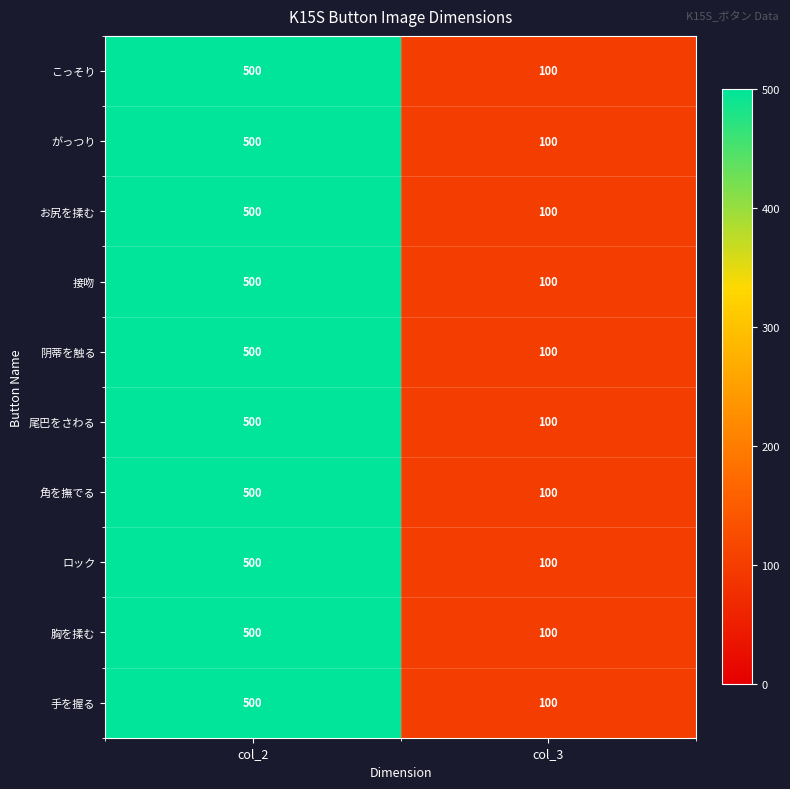

Which label corresponds to the largest value in the chart?

col_2